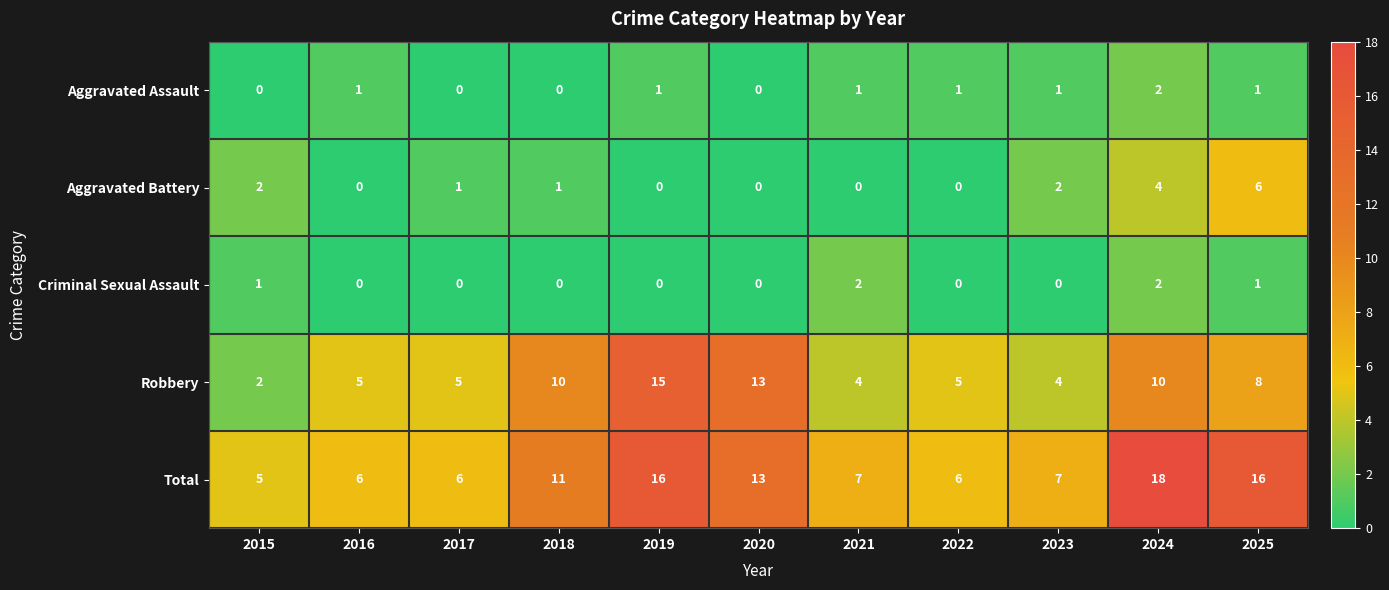

Between 2017 and 2021, which series saw the biggest shift?

Criminal Sexual Assault